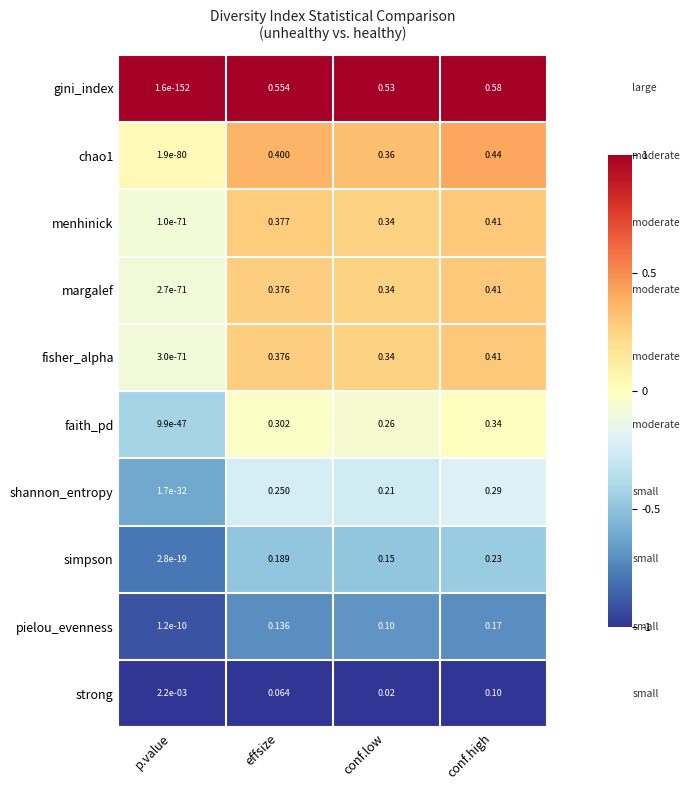

Count the number of data series in this chart.

10